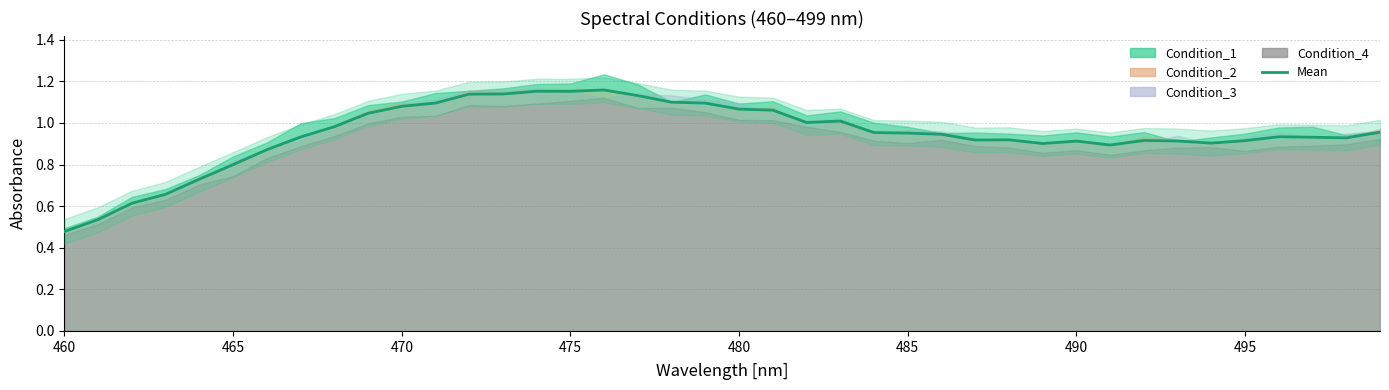

Does the chart display data point markers on the line(s)?

No